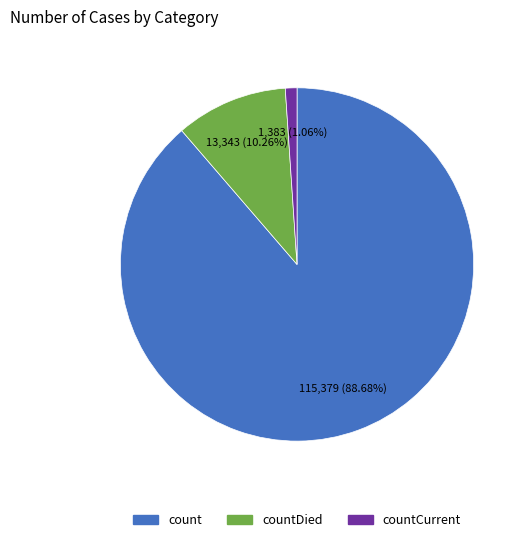

Is there any slice that represents more than half of the pie?

Yes